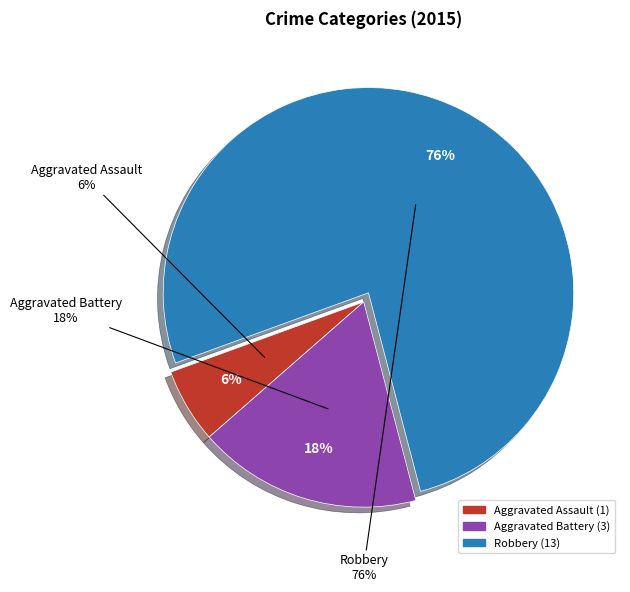

Combined, what portion of the pie is Aggravated Assault and Robbery?

82.4%